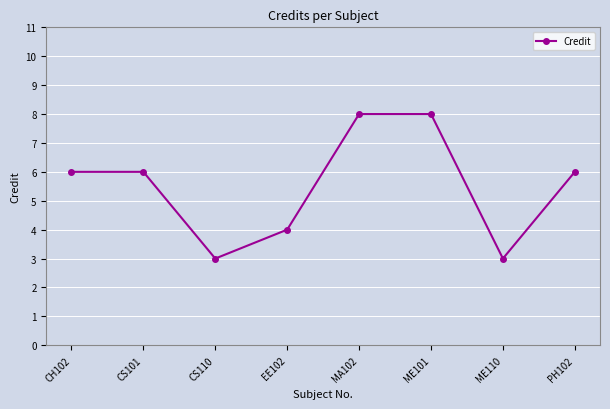

How many interior local valleys (lower than both neighbors) does the data have?

2